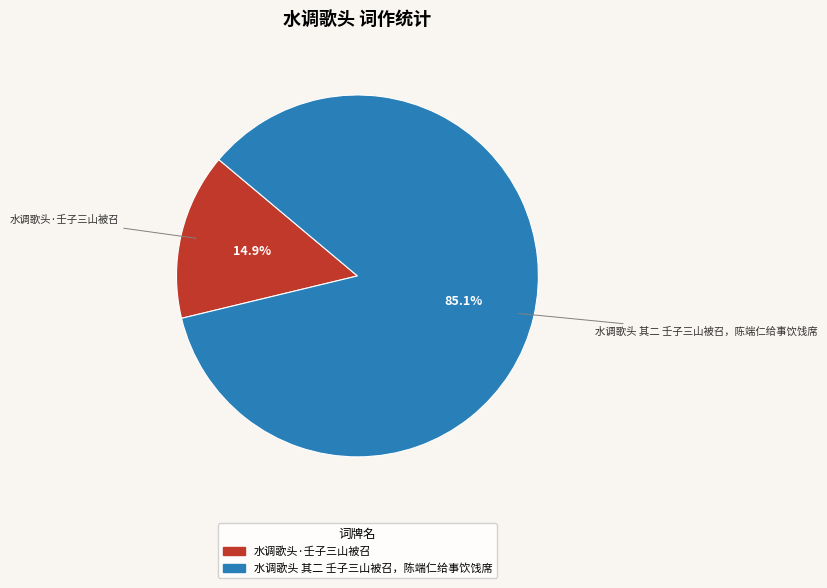

What percentage is the 水调歌头·壬子三山被召 slice, to the nearest percent?

15%